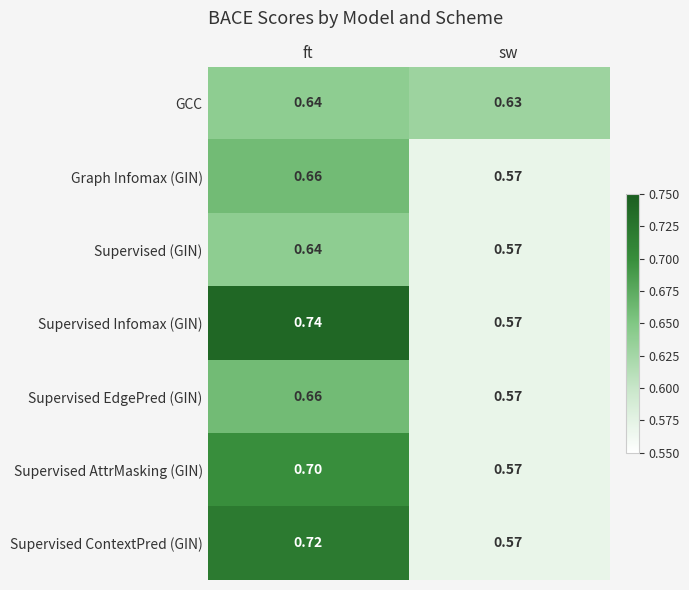

Which label corresponds to the smallest value in the chart?

sw